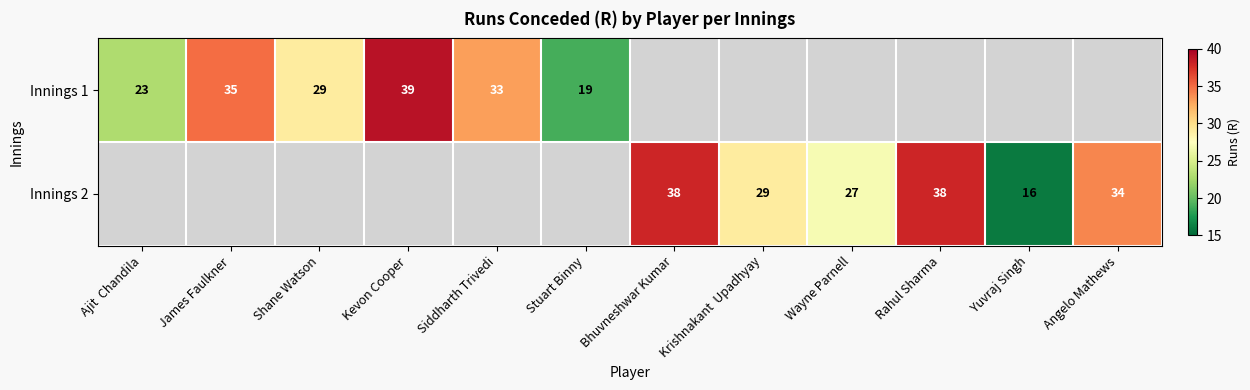

The Innings 1 series shows 40 at Shane Watson. True or false?

False